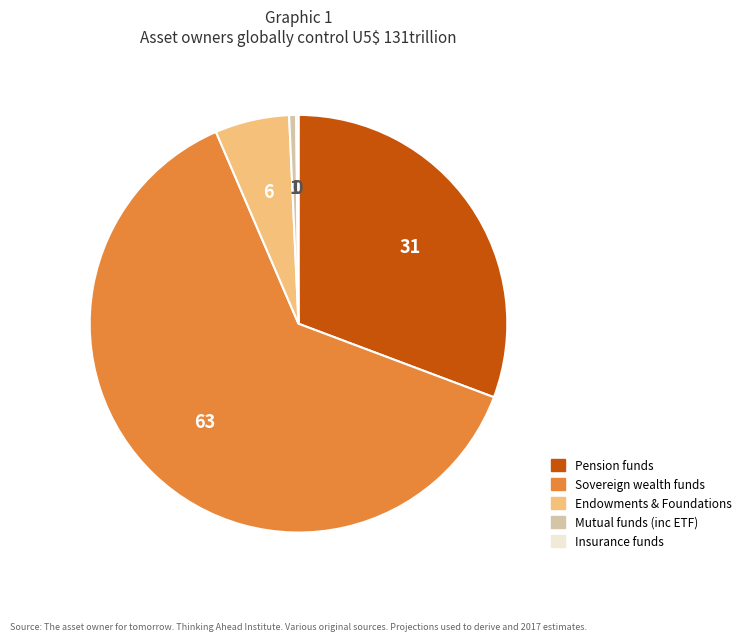

Is the sum of Mutual funds (inc ETF) and Sovereign wealth funds greater than half?

Yes